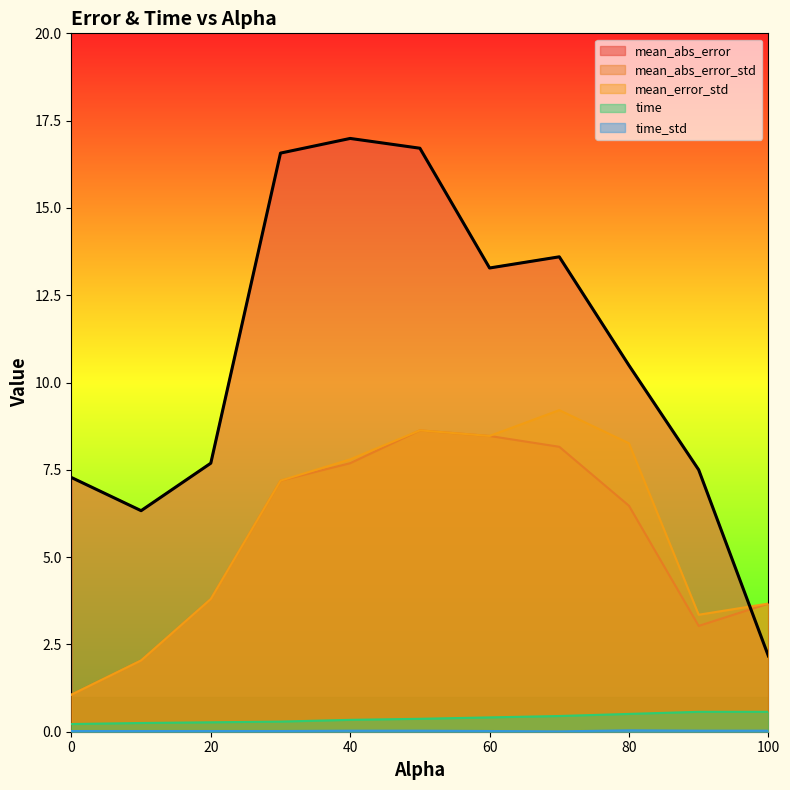

True or false: time_std and mean_abs_error cross at least once.

False